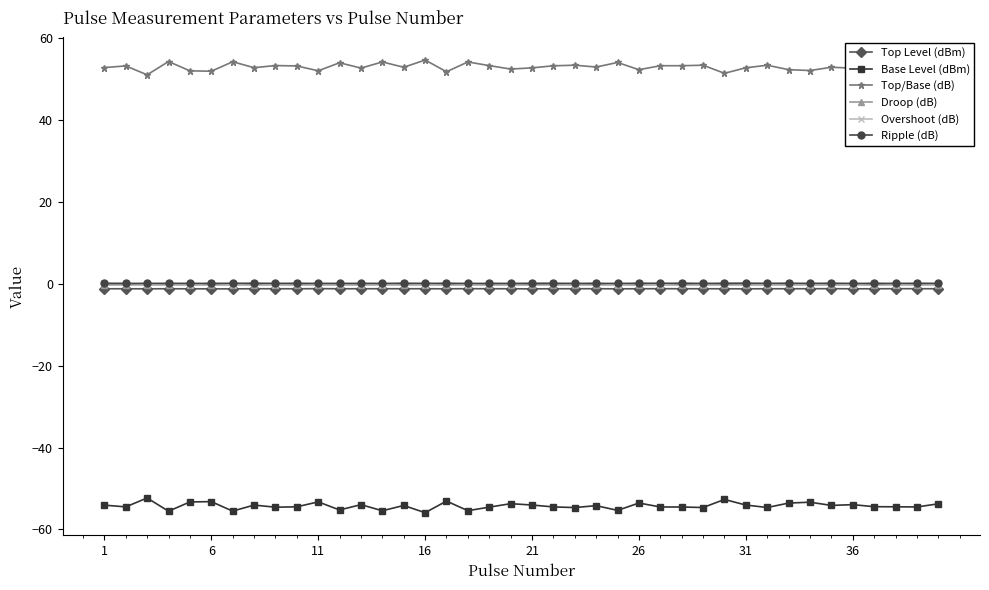

What are all the series names shown in the legend?

Top Level (dBm), Base Level (dBm), Top/Base (dB), Droop (dB), Overshoot (dB), Ripple (dB)